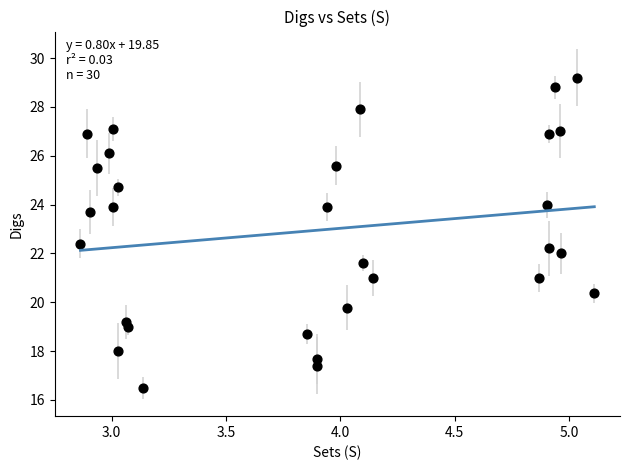

List the coordinates of all points as (X, Y) pairs, reading left to right.

(2.9, 22.4)  (2.9, 26.9)  (2.9, 23.7)  (2.9, 25.5)  (3.0, 26.1)  (3.0, 27.1)  (3.0, 23.9)  (3.0, 24.7)  (3.0, 18.0)  (3.1, 19.2)  (3.1, 19.0)  (3.1, 16.5)  (3.9, 18.7)  (3.9, 17.7)  (3.9, 17.4)  (3.9, 23.9)  (4.0, 25.6)  (4.0, 19.8)  (4.1, 27.9)  (4.1, 21.6)  (4.1, 21.0)  (4.9, 21.0)  (4.9, 24.0)  (4.9, 26.9)  (4.9, 22.2)  (4.9, 28.8)  (5.0, 27.0)  (5.0, 22.0)  (5.0, 29.2)  (5.1, 20.4)